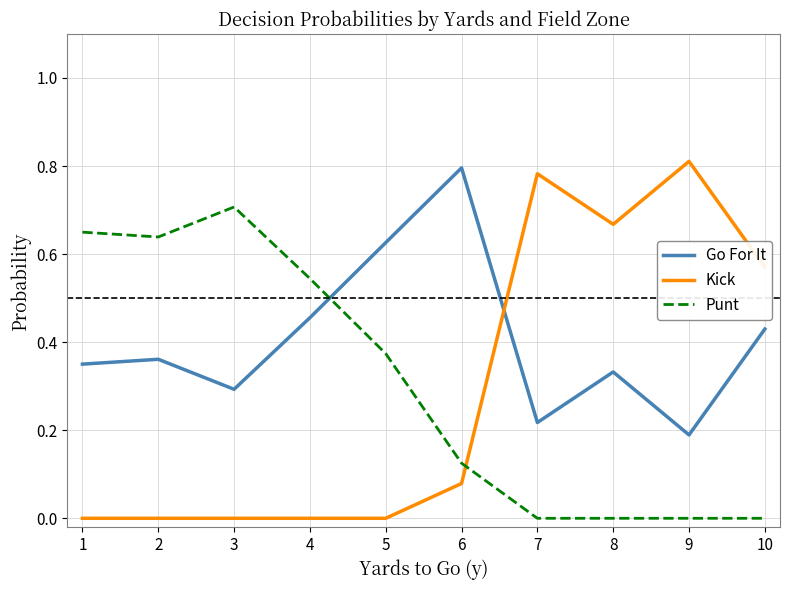

True or false: Kick and Punt intersect in this chart.

True